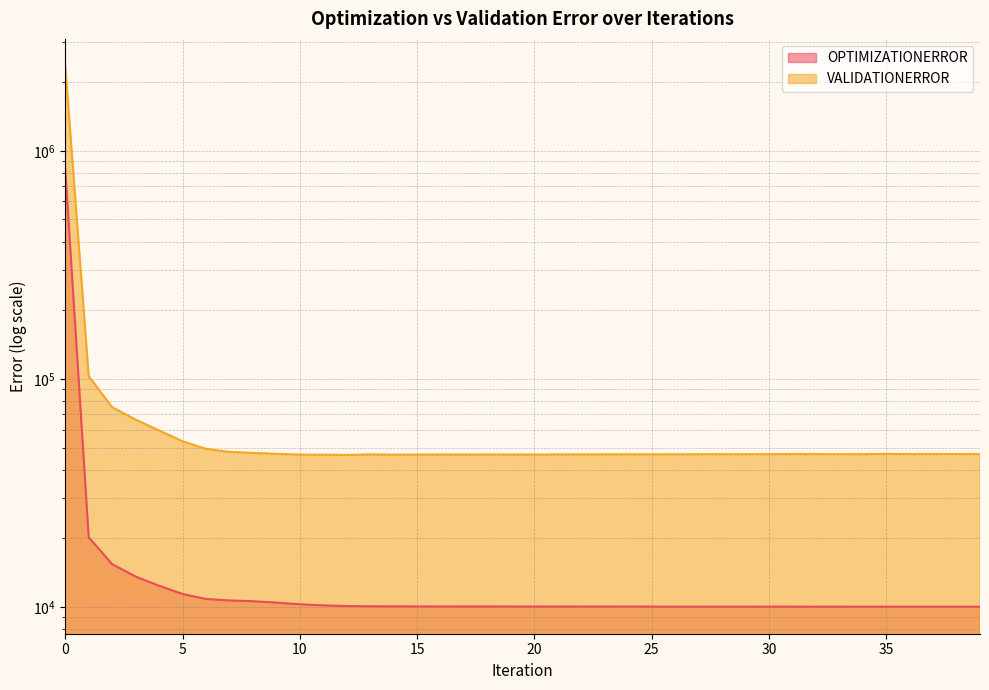

How many data points in VALIDATIONERROR are less than 46735?

20